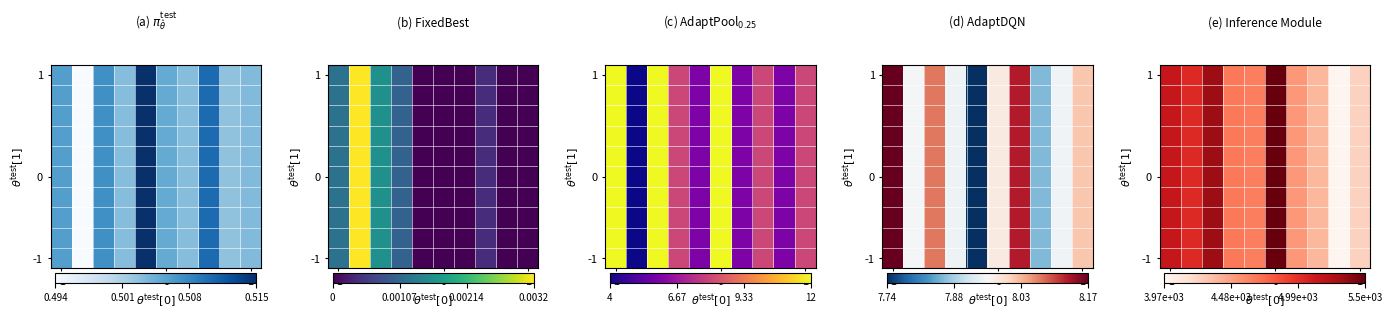

At how many categories does at least one series exceed 5335?

1